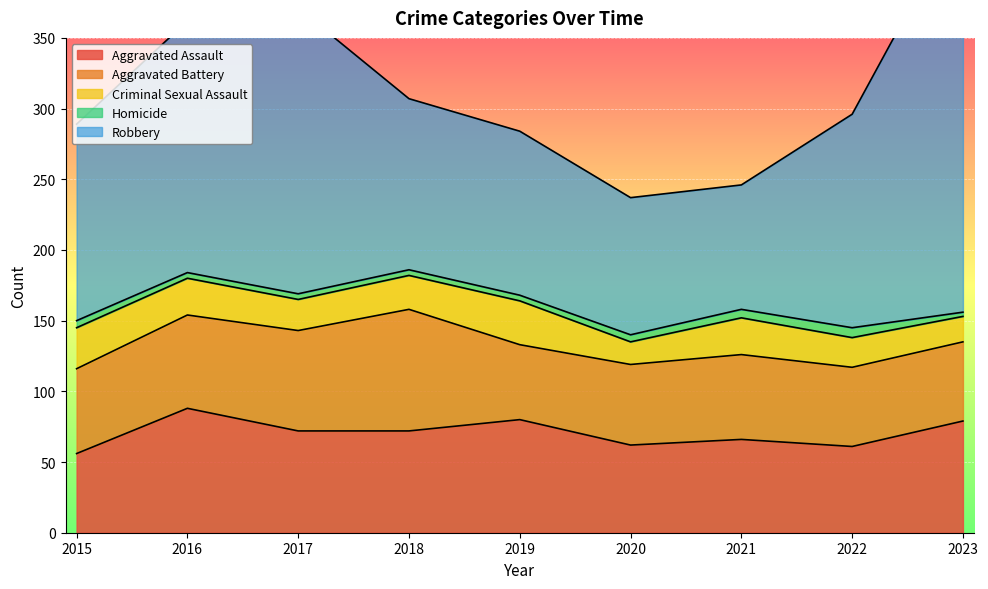

What is the smallest value displayed?

3